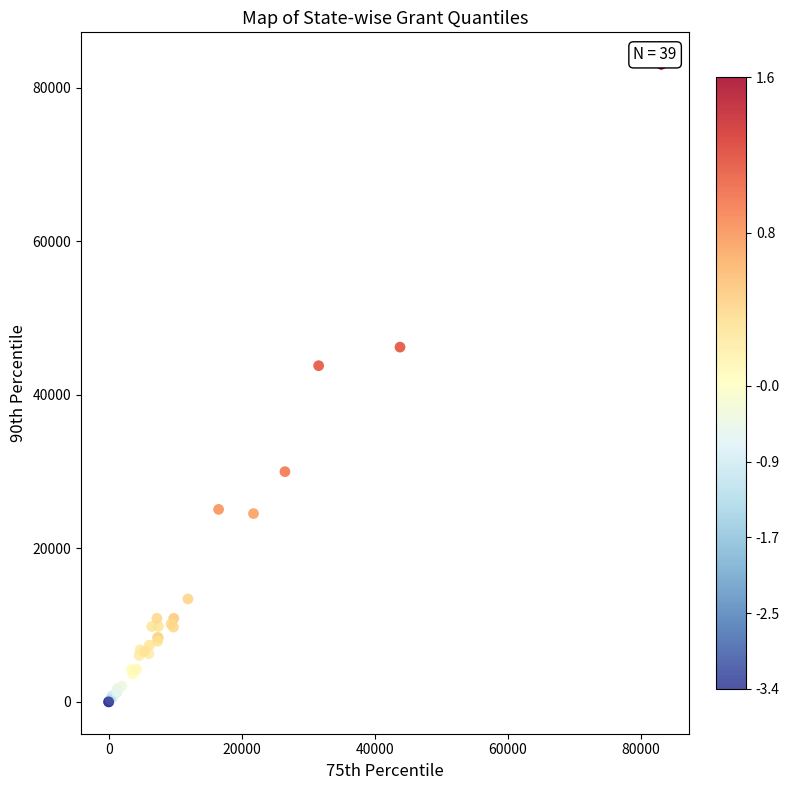

What Y value in the scatter plot is closest to 41536?

43794.0